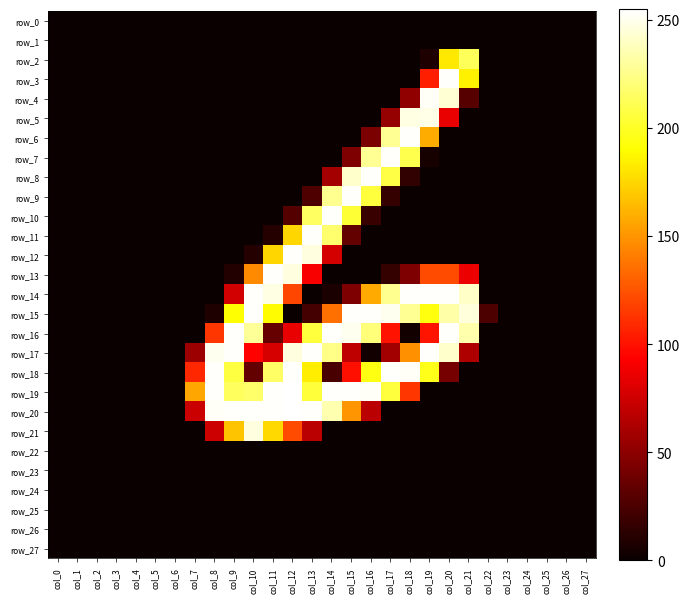

Reading left to right, transcribe all the data shown in this chart.

row_0: 0	0	0	0	0	0	0	0	0	0	0	0	0	0	0	0	0	0	0	0	0	0	0	0	0	0	0	0
row_1: 0	0	0	0	0	0	0	0	0	0	0	0	0	0	0	0	0	0	0	0	0	0	0	0	0	0	0	0
row_2: 0	0	0	0	0	0	0	0	0	0	0	0	0	0	0	0	0	0	0	8	182	213	0	0	0	0	0	0
row_3: 0	0	0	0	0	0	0	0	0	0	0	0	0	0	0	0	0	0	0	105	254	185	0	0	0	0	0	0
row_4: 0	0	0	0	0	0	0	0	0	0	0	0	0	0	0	0	0	0	51	253	244	29	0	0	0	0	0	0
row_5: 0	0	0	0	0	0	0	0	0	0	0	0	0	0	0	0	0	53	248	249	85	0	0	0	0	0	0	0
row_6: 0	0	0	0	0	0	0	0	0	0	0	0	0	0	0	0	43	228	254	159	0	0	0	0	0	0	0	0
row_7: 0	0	0	0	0	0	0	0	0	0	0	0	0	0	0	44	228	254	210	5	0	0	0	0	0	0	0	0
row_8: 0	0	0	0	0	0	0	0	0	0	0	0	0	0	59	242	254	208	15	0	0	0	0	0	0	0	0	0
row_9: 0	0	0	0	0	0	0	0	0	0	0	0	0	26	227	254	206	16	0	0	0	0	0	0	0	0	0	0
row_10: 0	0	0	0	0	0	0	0	0	0	0	0	28	215	254	204	18	0	0	0	0	0	0	0	0	0	0	0
row_11: 0	0	0	0	0	0	0	0	0	0	0	10	175	254	218	34	0	0	0	0	0	0	0	0	0	0	0	0
row_12: 0	0	0	0	0	0	0	0	0	0	10	175	254	247	77	0	0	0	0	0	0	0	0	0	0	0	0	0
row_13: 0	0	0	0	0	0	0	0	0	9	146	254	247	91	0	0	0	16	44	122	122	86	0	0	0	0	0	0
row_14: 0	0	0	0	0	0	0	0	0	76	254	248	120	0	6	44	158	227	254	254	254	241	0	0	0	0	0	0
row_15: 0	0	0	0	0	0	0	0	8	191	254	189	0	22	136	254	254	251	228	194	233	246	25	0	0	0	0	0
row_16: 0	0	0	0	0	0	0	0	114	254	229	35	85	206	254	251	221	100	3	101	254	234	0	0	0	0	0	0
row_17: 0	0	0	0	0	0	0	56	251	254	94	78	247	254	225	69	3	58	148	254	242	63	0	0	0	0	0	0
row_18: 0	0	0	0	0	0	0	108	254	207	34	216	254	184	24	99	195	254	253	197	41	0	0	0	0	0	0	0
row_19: 0	0	0	0	0	0	0	157	254	214	217	254	255	205	254	254	253	206	114	0	0	0	0	0	0	0	0	0
row_20: 0	0	0	0	0	0	0	73	253	254	254	254	255	254	235	150	67	0	0	0	0	0	0	0	0	0	0	0
row_21: 0	0	0	0	0	0	0	0	74	168	247	176	122	67	0	0	0	0	0	0	0	0	0	0	0	0	0	0
row_22: 0	0	0	0	0	0	0	0	0	0	0	0	0	0	0	0	0	0	0	0	0	0	0	0	0	0	0	0
row_23: 0	0	0	0	0	0	0	0	0	0	0	0	0	0	0	0	0	0	0	0	0	0	0	0	0	0	0	0
row_24: 0	0	0	0	0	0	0	0	0	0	0	0	0	0	0	0	0	0	0	0	0	0	0	0	0	0	0	0
row_25: 0	0	0	0	0	0	0	0	0	0	0	0	0	0	0	0	0	0	0	0	0	0	0	0	0	0	0	0
row_26: 0	0	0	0	0	0	0	0	0	0	0	0	0	0	0	0	0	0	0	0	0	0	0	0	0	0	0	0
row_27: 0	0	0	0	0	0	0	0	0	0	0	0	0	0	0	0	0	0	0	0	0	0	0	0	0	0	0	0